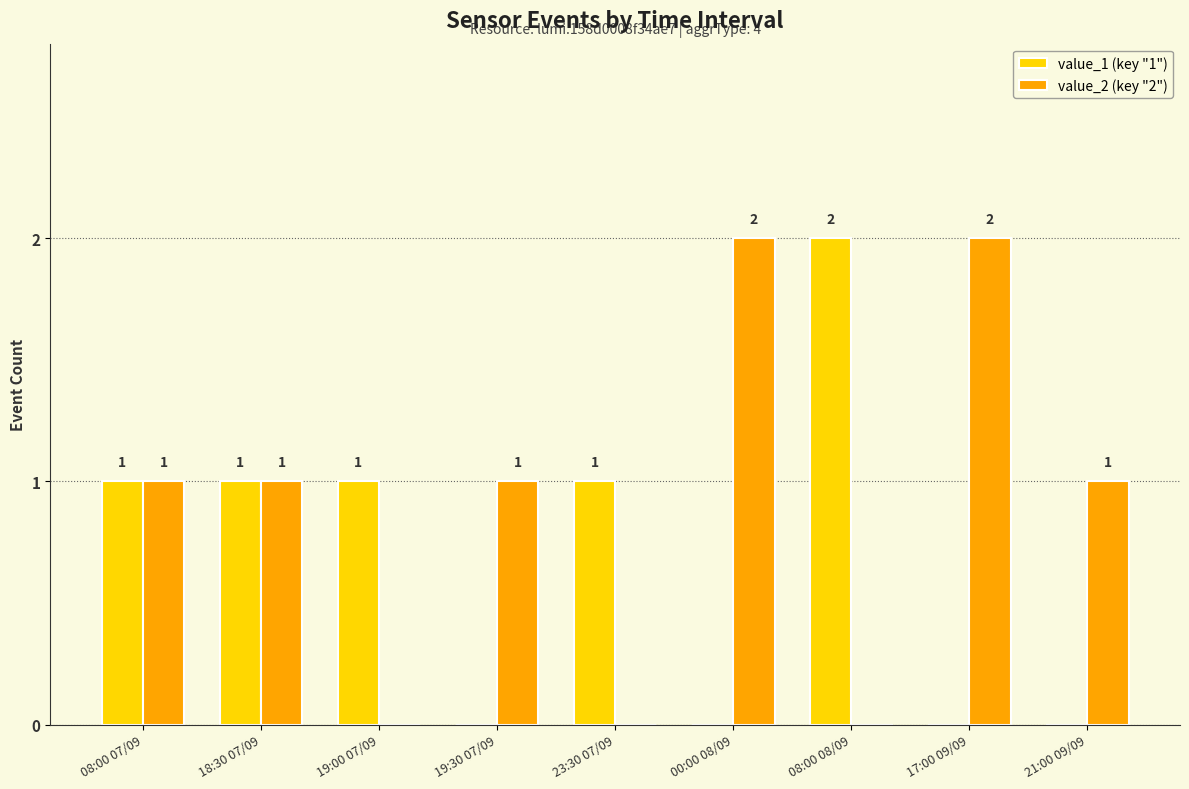

What is the total value across all series at 21:00 09/09?

1